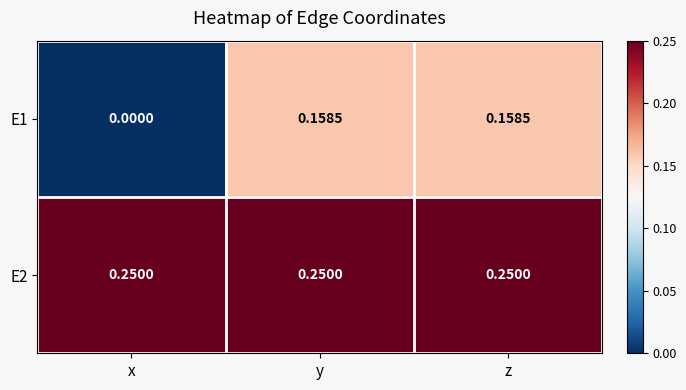

At z, list the series in order from smallest to largest.

E1, E2